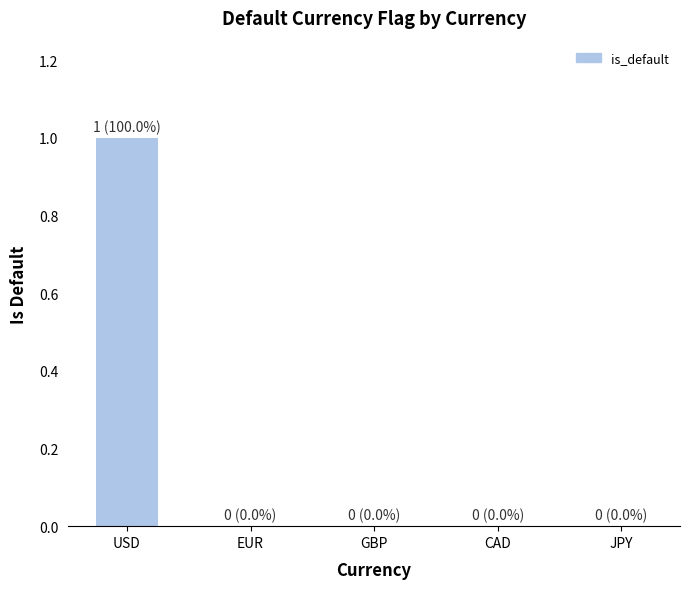

At which category does the chart reach its peak across all series?

USD